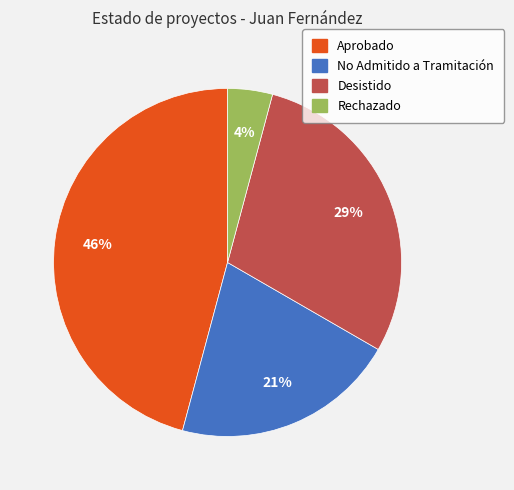

How many segments does this pie chart have?

4